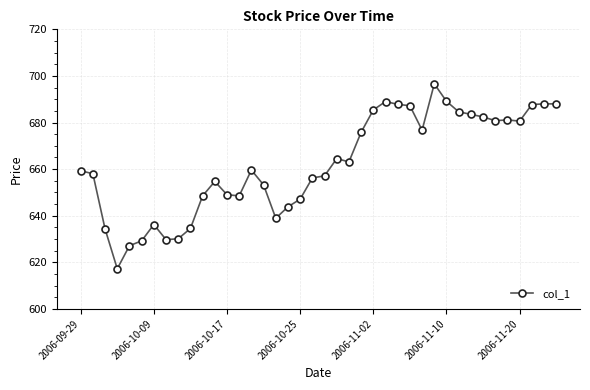

True or false: the data has more than 2 interior local peaks.

True